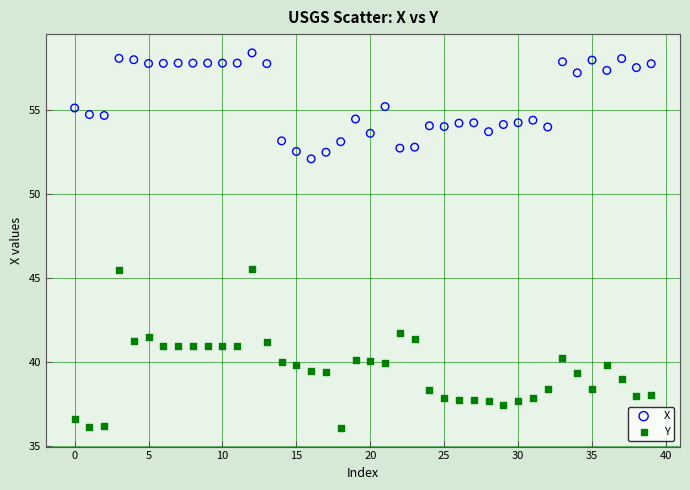

What are all the series names shown in the legend?

X, Y